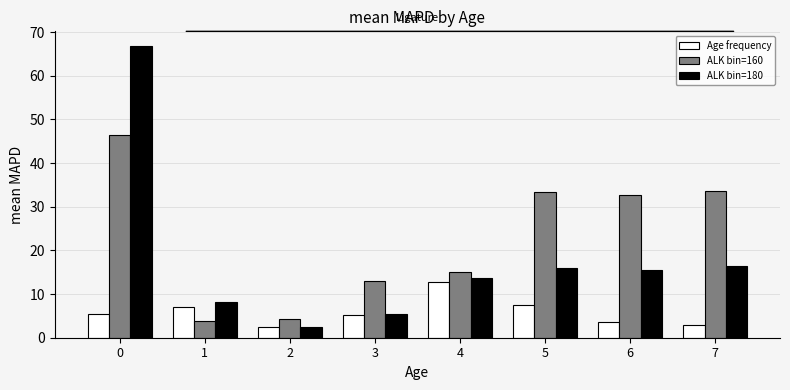

What is the spread (max minus min) of values at 3?

7.7